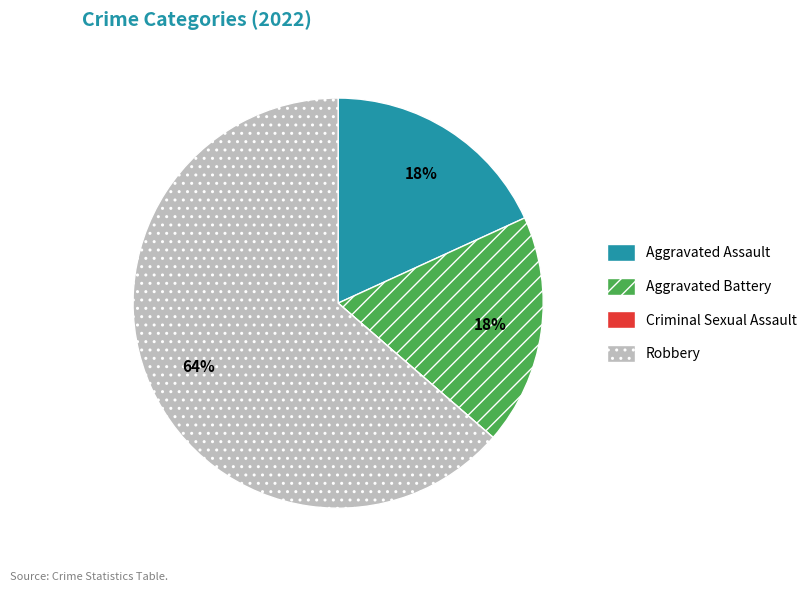

What is the majority slice?

Robbery